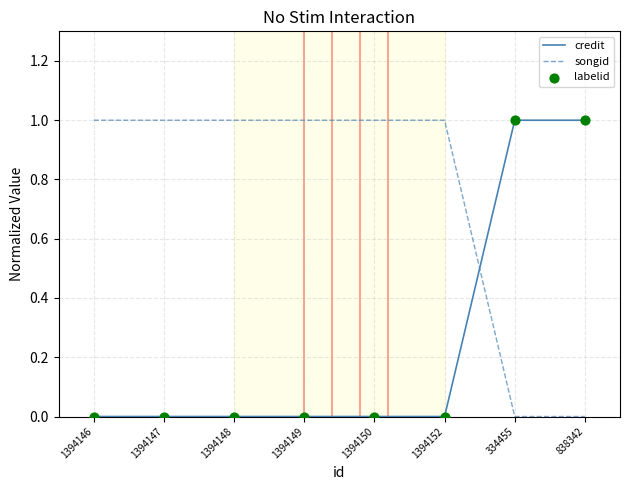

The songid series shows 1 at 1394147. True or false?

True